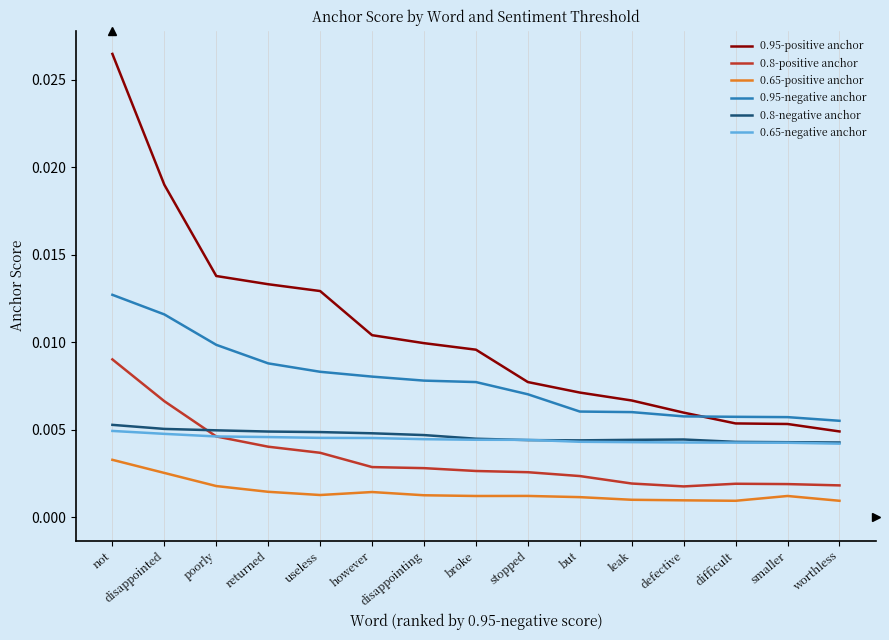

At useless, list the series in order from largest to smallest.

0.95-positive anchor, 0.95-negative anchor, 0.8-negative anchor, 0.65-negative anchor, 0.8-positive anchor, 0.65-positive anchor